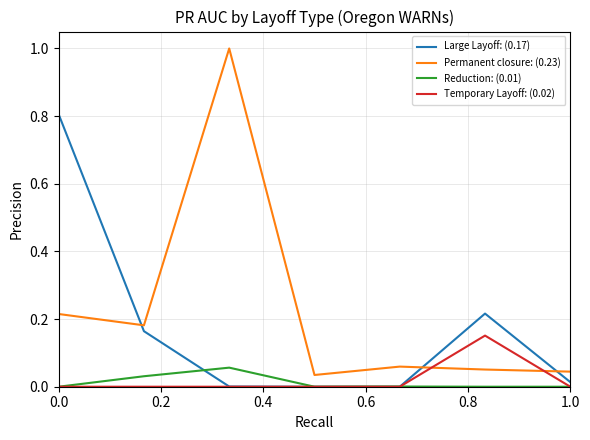

Which series has the largest total across all categories?

Permanent closure: (0.23)